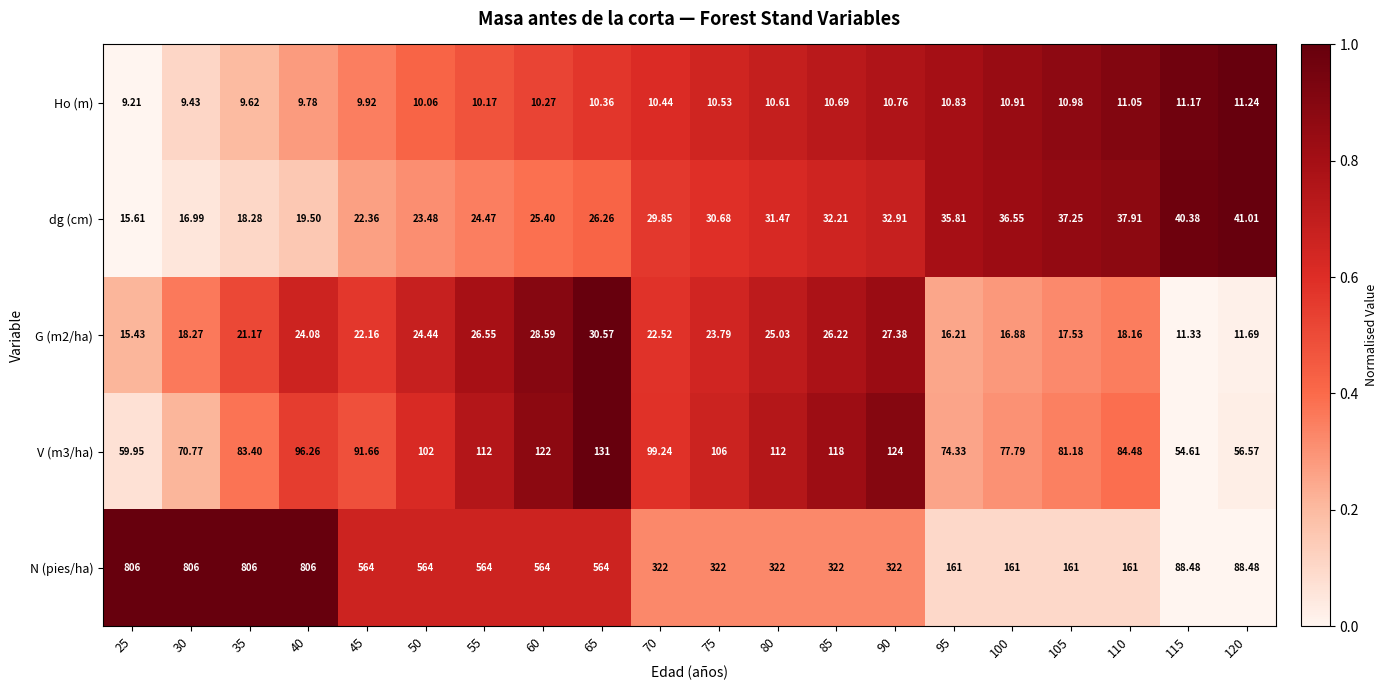

Is the value of V (m3/ha) at 25 greater than the value of dg (cm) at 75?

Yes